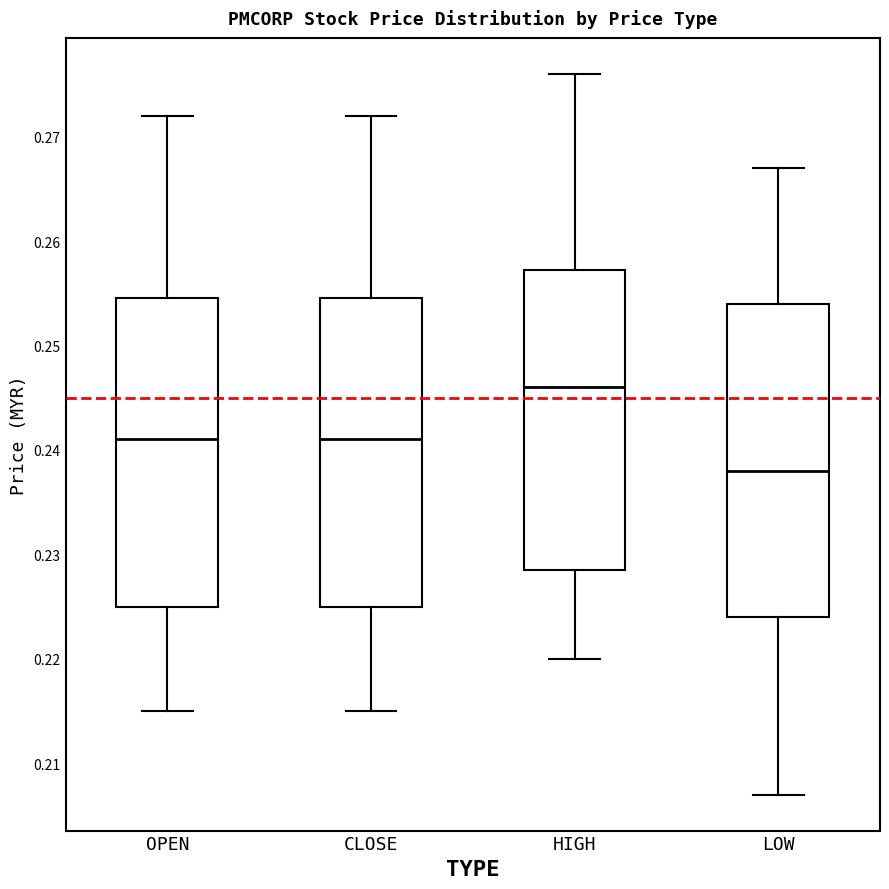

Where does the lower whisker of the box for LOW end on the y-axis? The values are not printed on the chart, so give them approximately, as read against the axis.

0.207